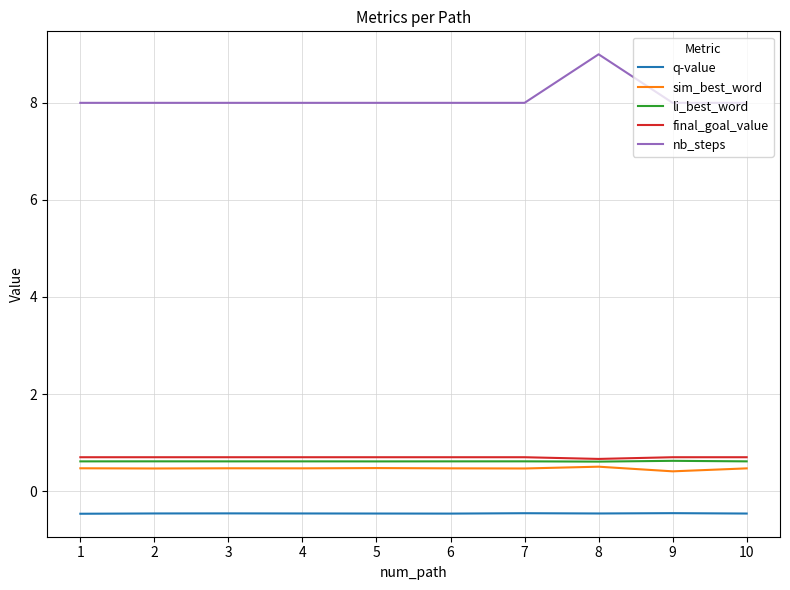

The value of sim_best_word at 6 is 0.5. True or false?

True